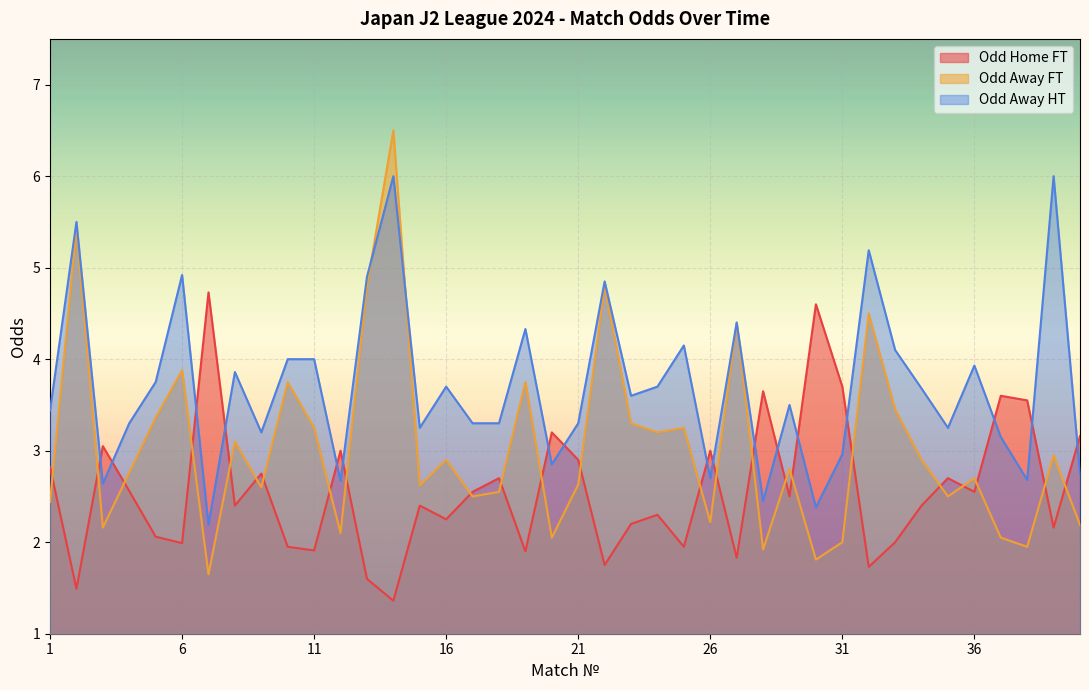

What is the minimum value for Odd_H_FT?

1.4